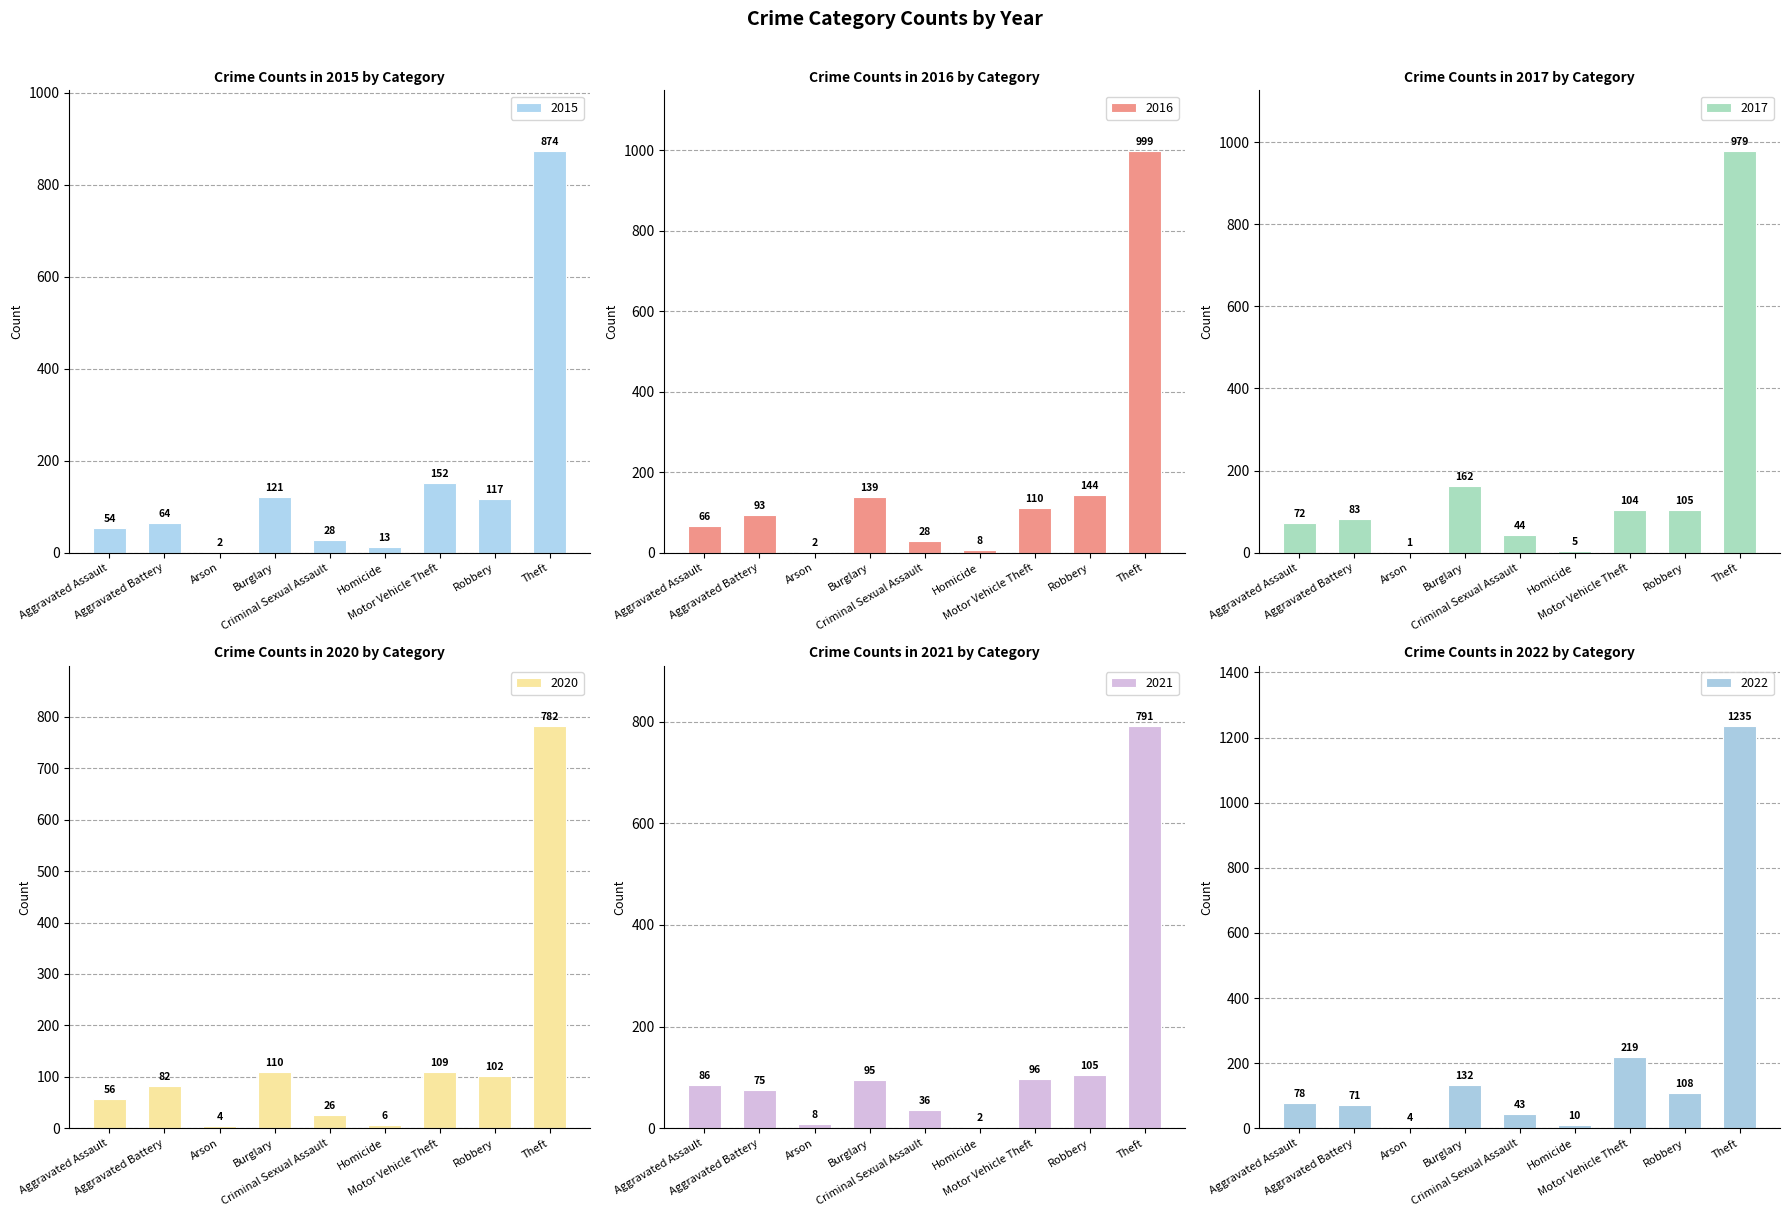

What is the difference between the highest and lowest values at Aggravated Assault?

32